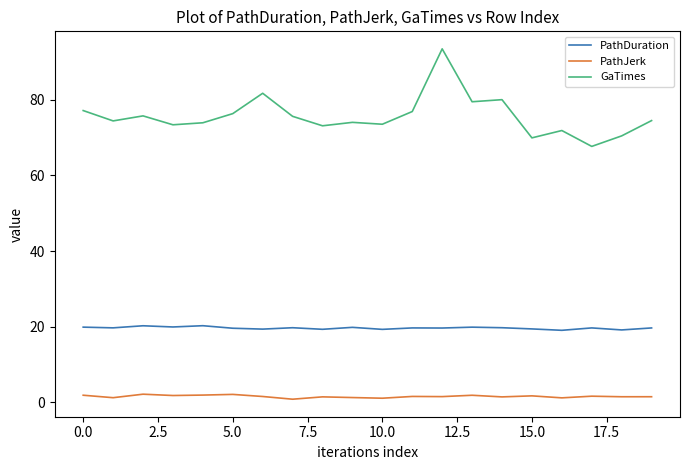

Which series has the widest spread of values?

GaTimes